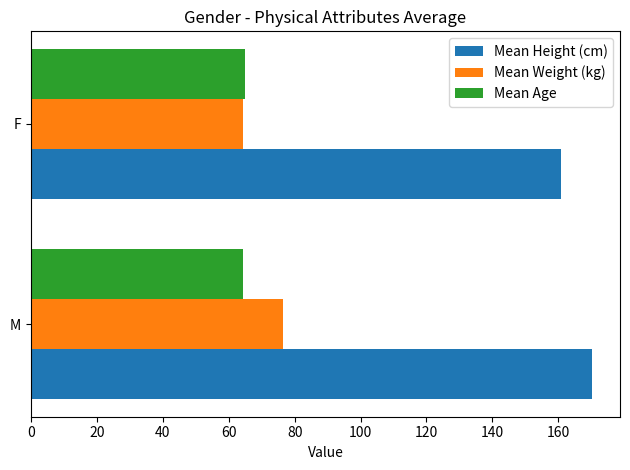

At M, list the series in order from largest to smallest.

Mean Height (cm), Mean Weight (kg), Mean Age